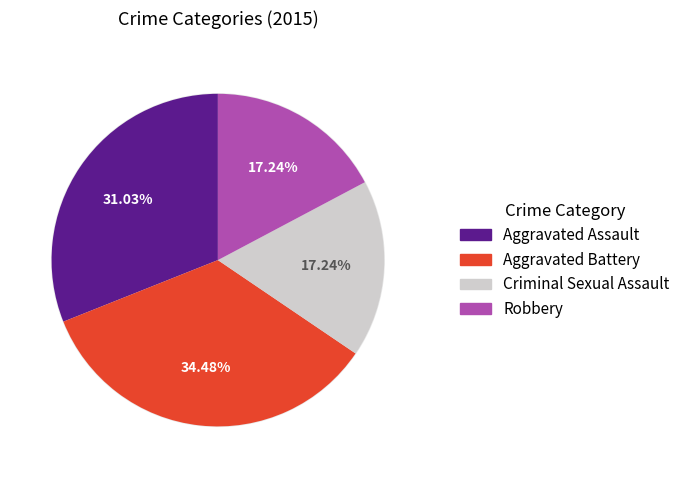

Does Aggravated Battery represent more than half of the total?

No